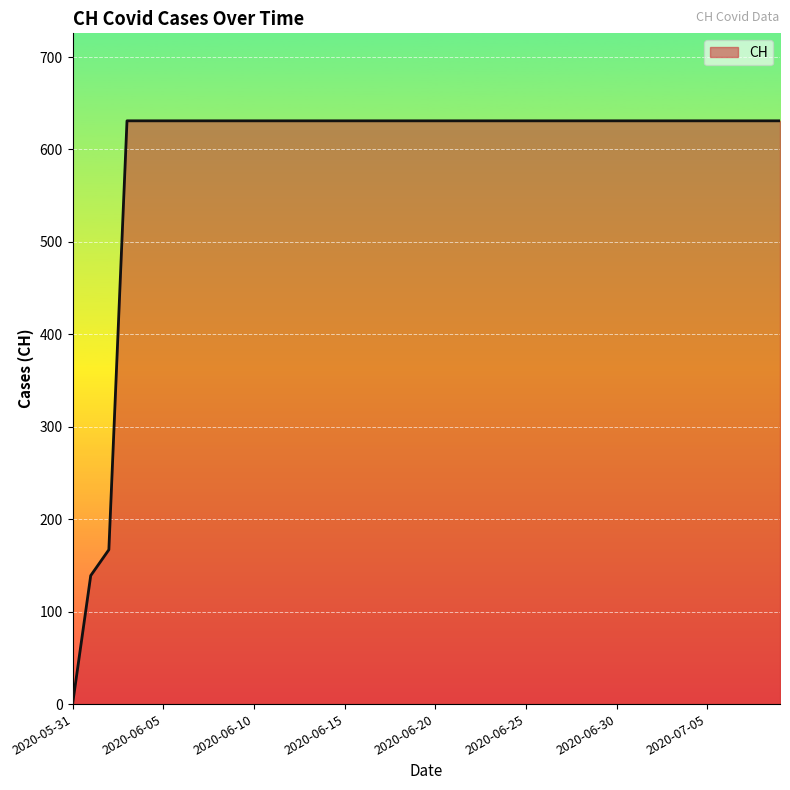

Reading right to left, transcribe all the data shown in this chart.

631	631	631	631	631	631	631	631	631	631	631	631	631	631	631	631	631	631	631	631	631	631	631	631	631	631	631	631	631	631	631	631	631	631	631	631	631	167	139	0